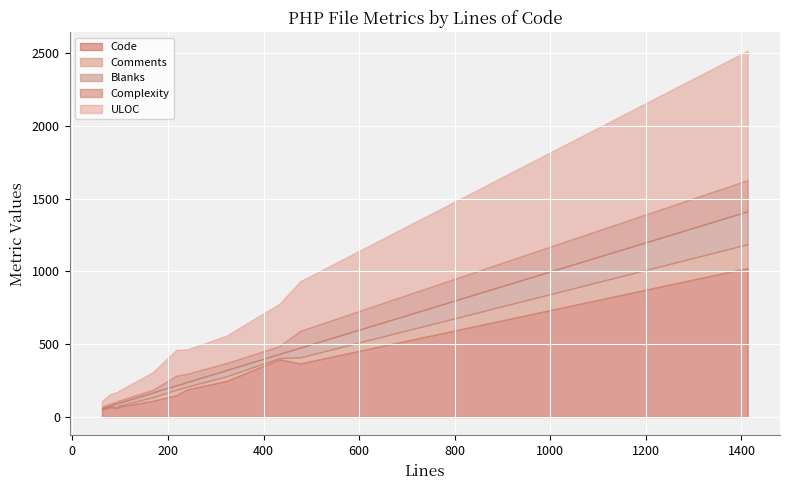

What is the maximum value for Code?

1024